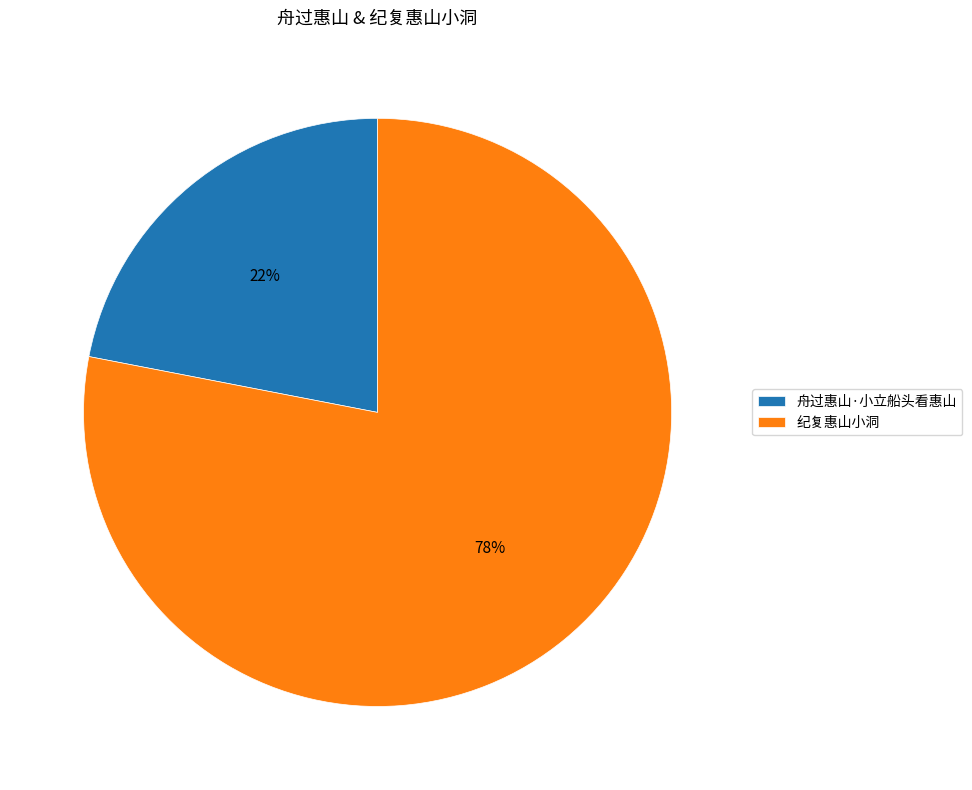

What is the ratio of the value at 舟过惠山·小立船头看惠山 to the value at 纪复惠山小洞?

0.3